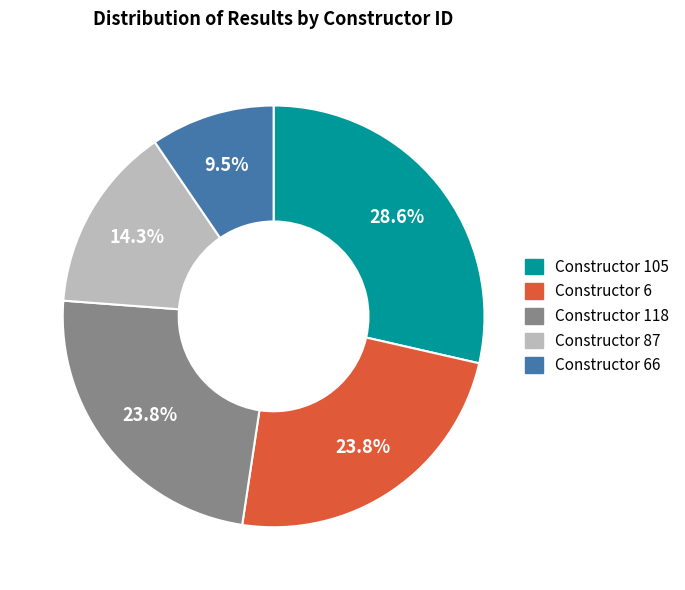

Is there any slice that represents more than half of the pie?

No